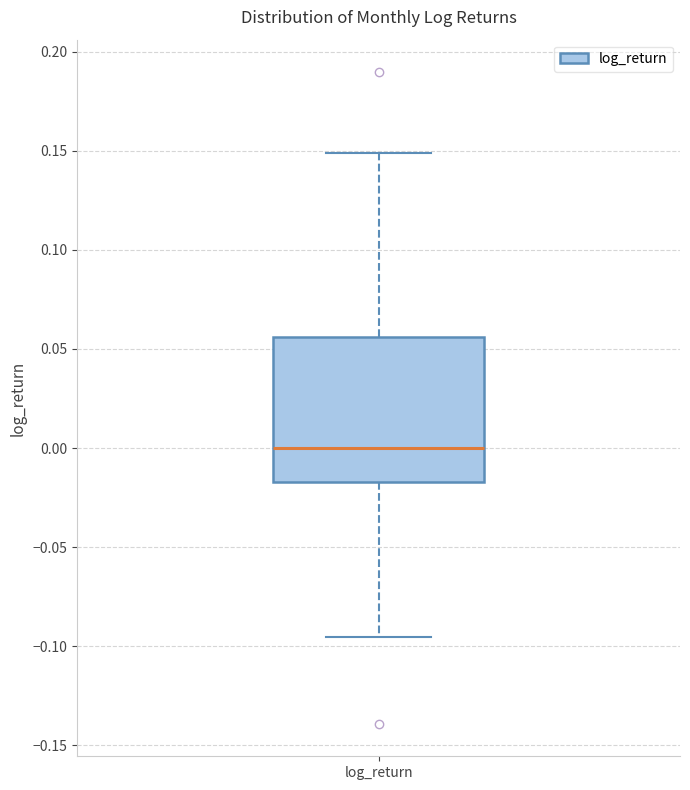

Transcribe this box plot: give where the median line is, the range the box spans, and where the two whiskers end, as read against the y-axis. The values are not printed on the chart, so give them approximately, as read against the axis.

median 0.000, box -0.015 to 0.055, whiskers -0.095 to 0.150